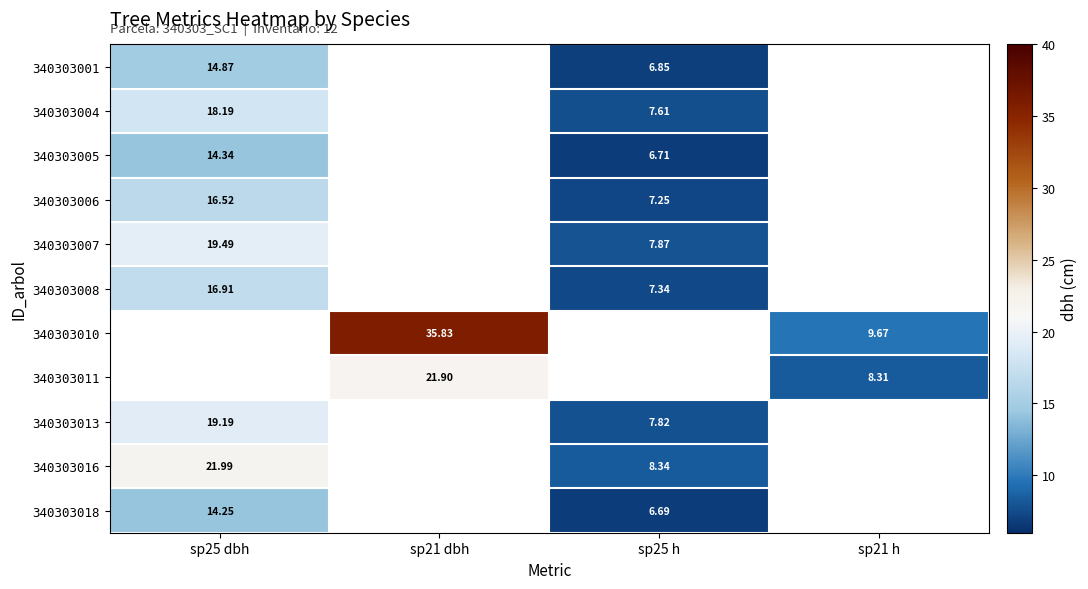

Which label corresponds to the largest value in the chart?

sp21 dbh